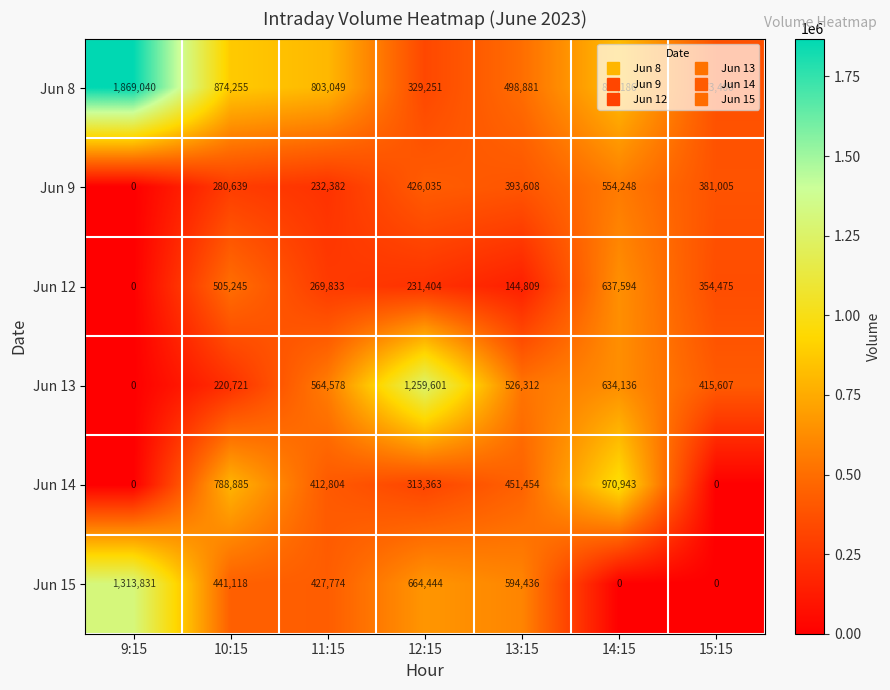

At which label does Jun 12 reach its peak?

14:15